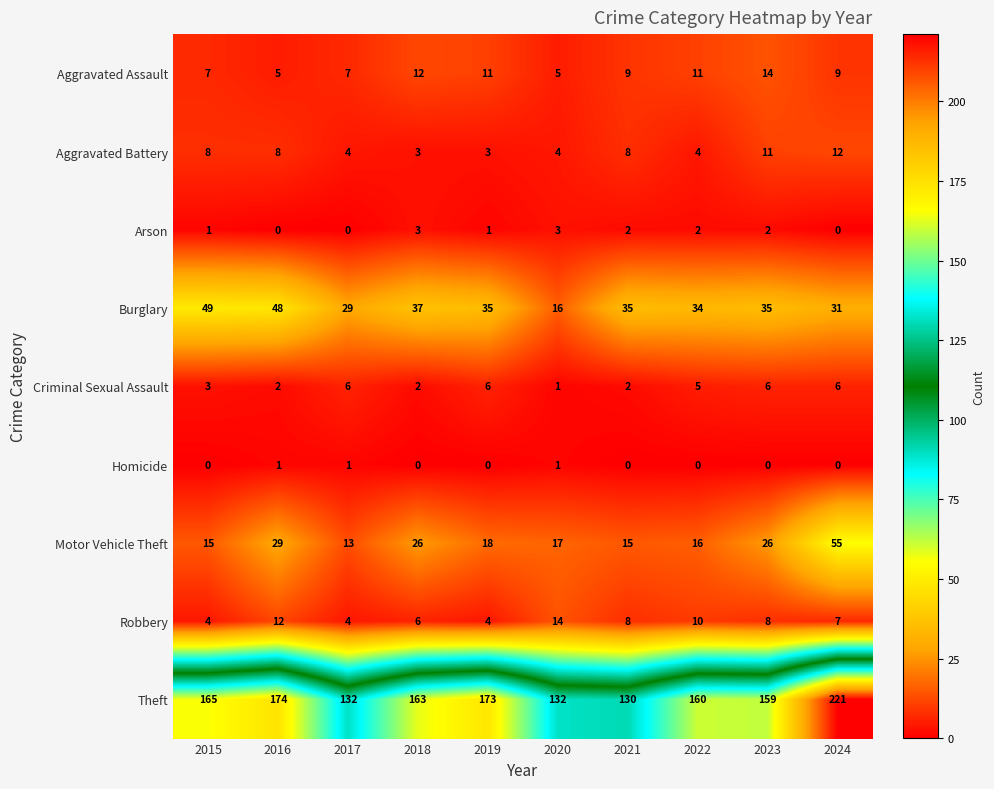

The value of Aggravated Assault at 2015 is 11. True or false?

False